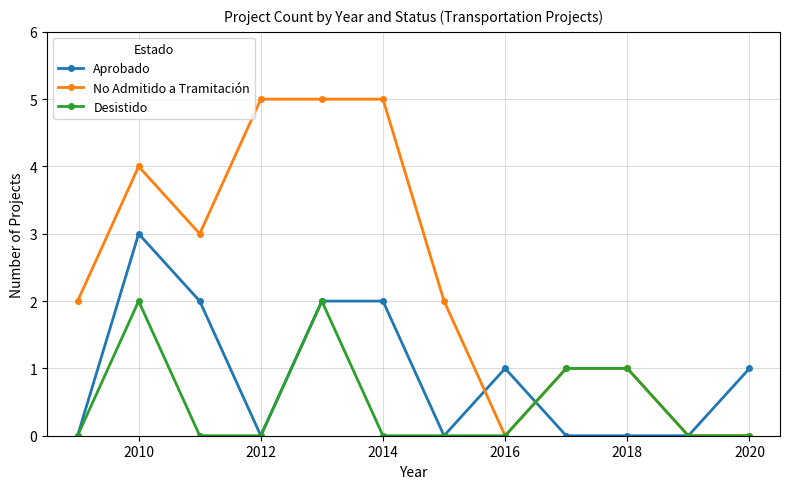

List the series in order of their peak value, lowest first.

Desistido, Aprobado, No Admitido a Tramitación